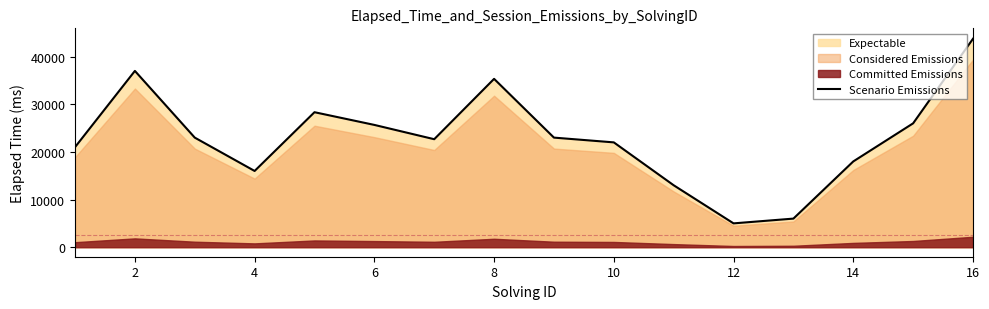

What is the minimum value for Scenario Emissions?

5000